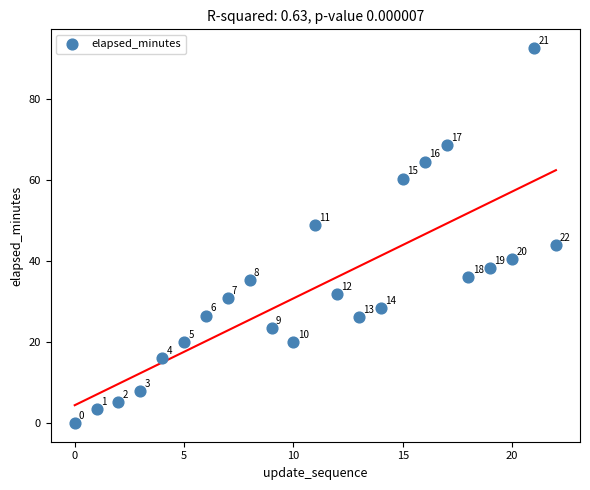

What Y value in the scatter plot is closest to 46?

44.0